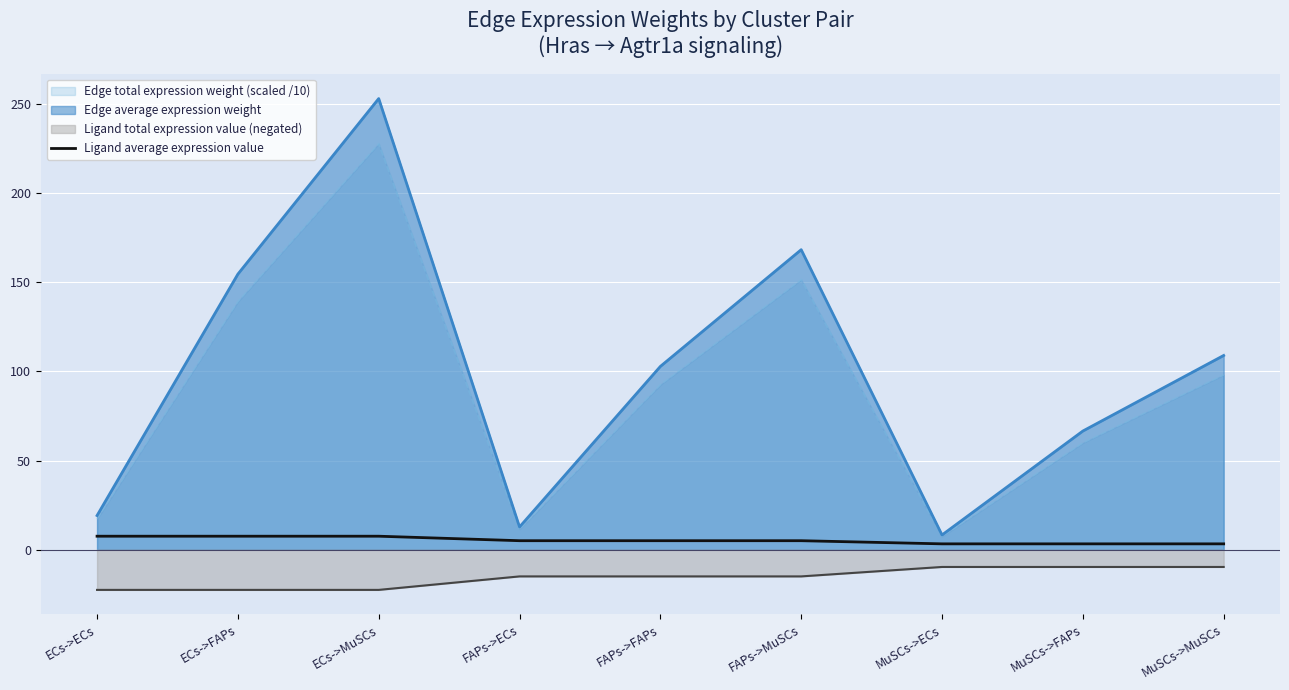

Which series has the widest spread of values?

Edge average expression weight